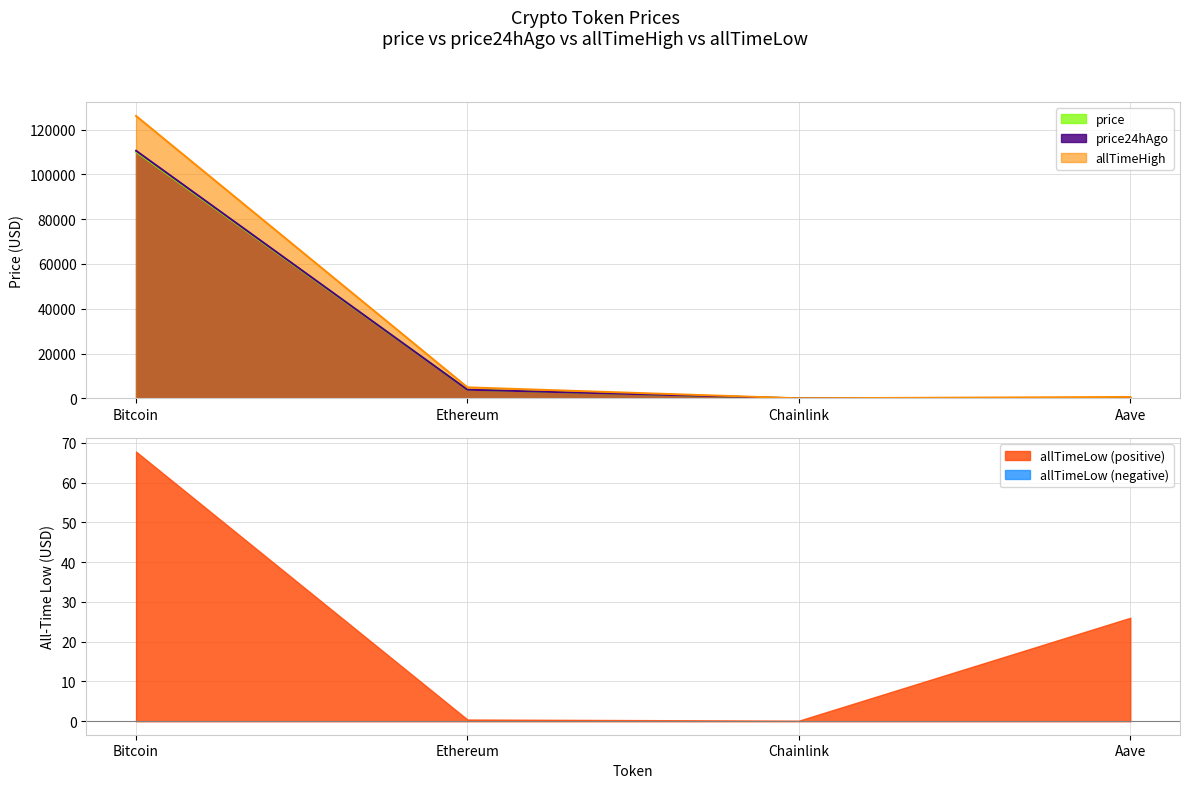

At which label does price reach its peak?

Bitcoin